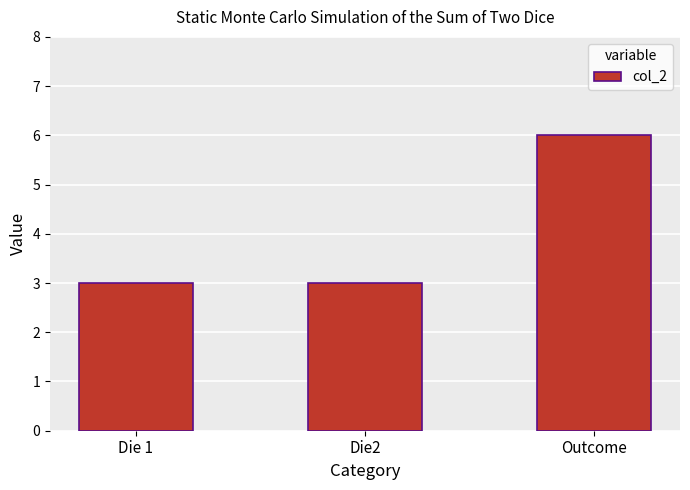

Reading left to right, what are all the values shown in this chart?

3	3	6